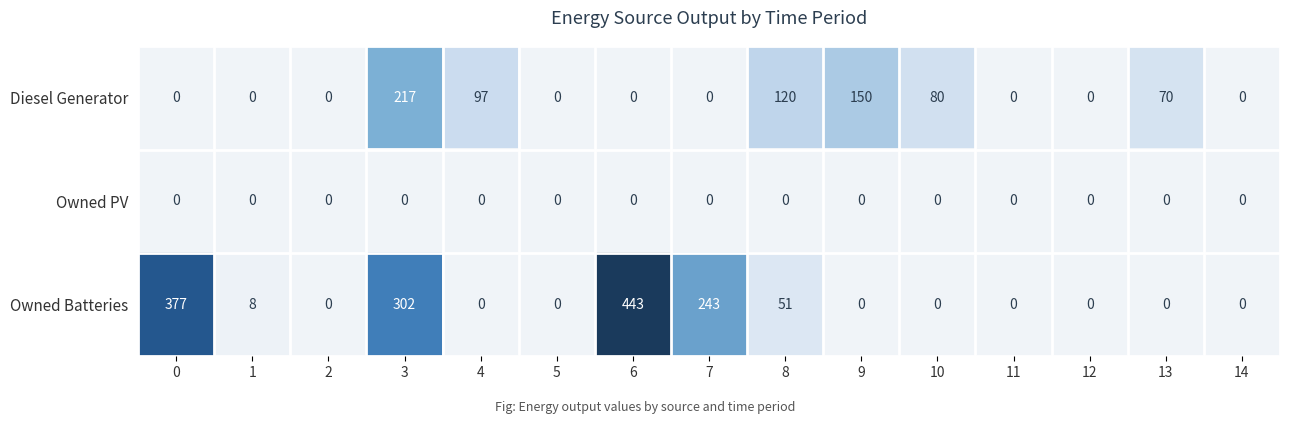

How many values in the Diesel Generator series exceed 0?

6